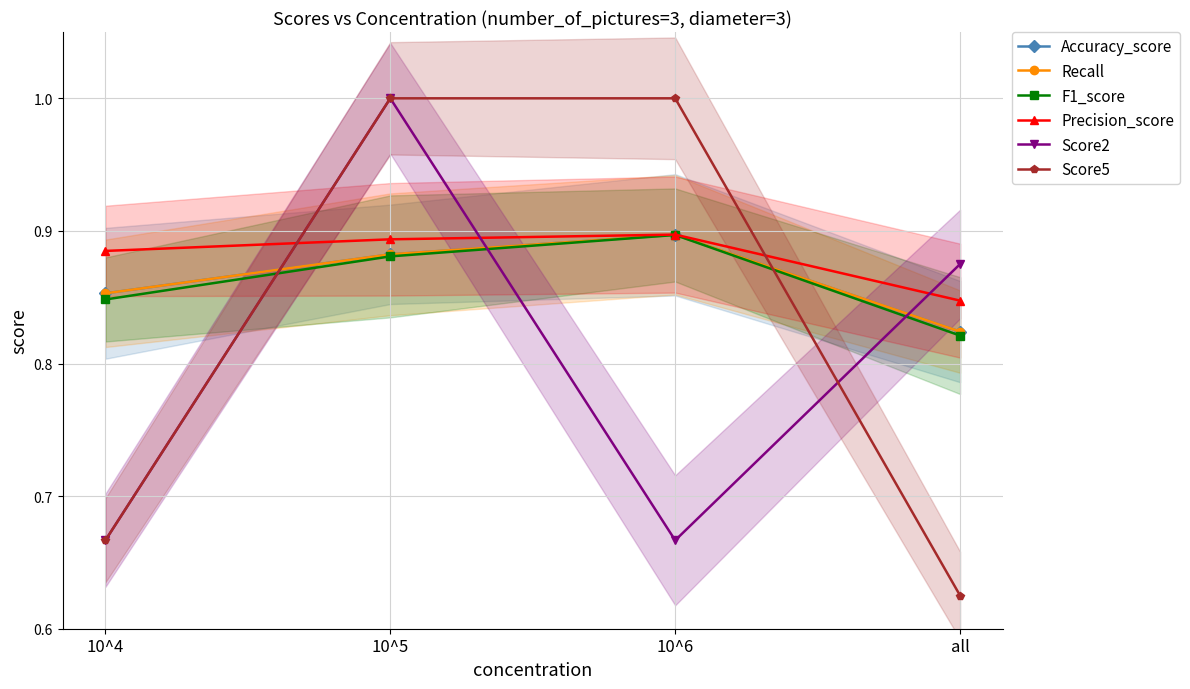

Is it true that Recall equals 0.9 at 10^5?

True